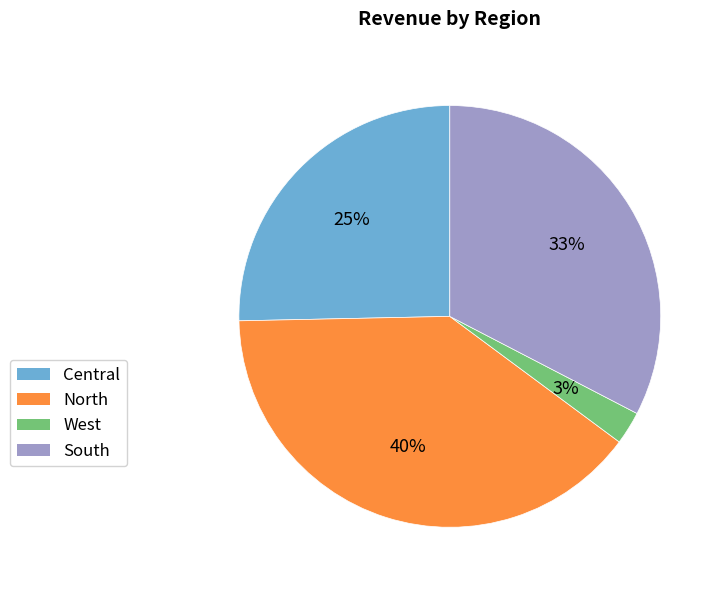

Rank the categories by value from highest to lowest.

North, South, Central, West